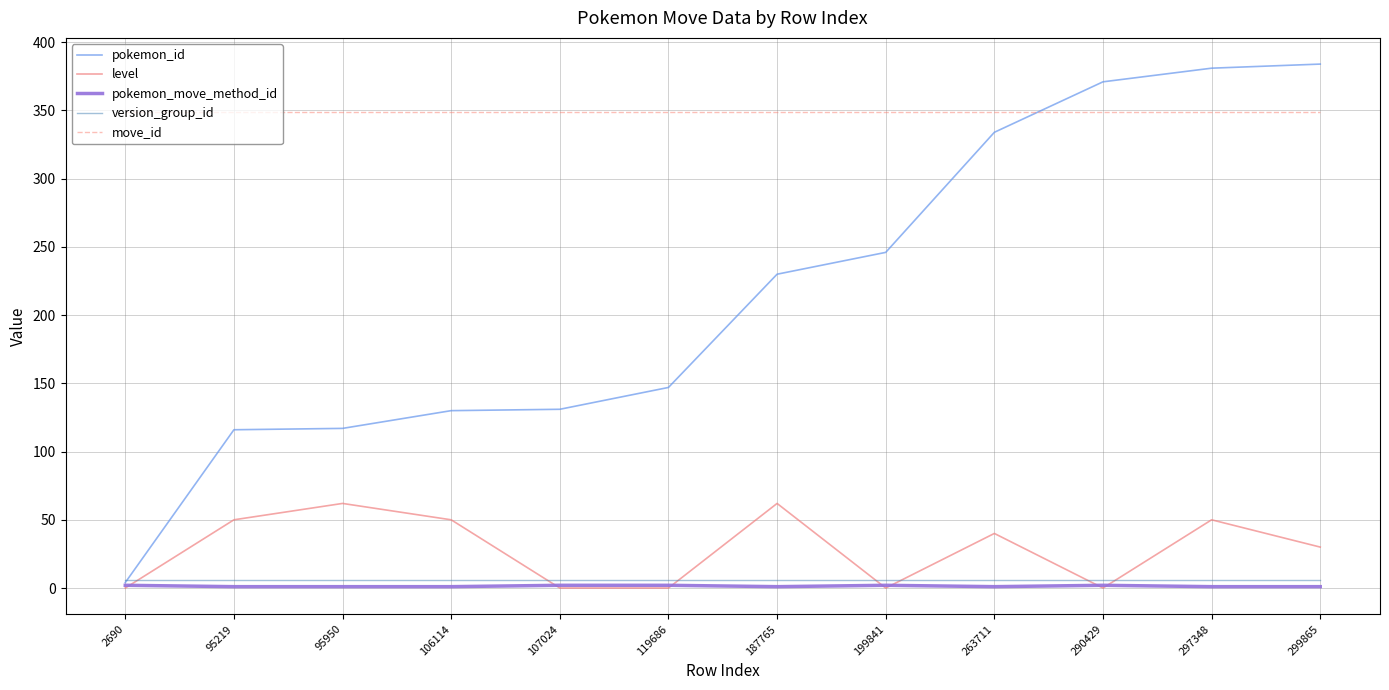

Which series has the largest range (max minus min)?

pokemon_id